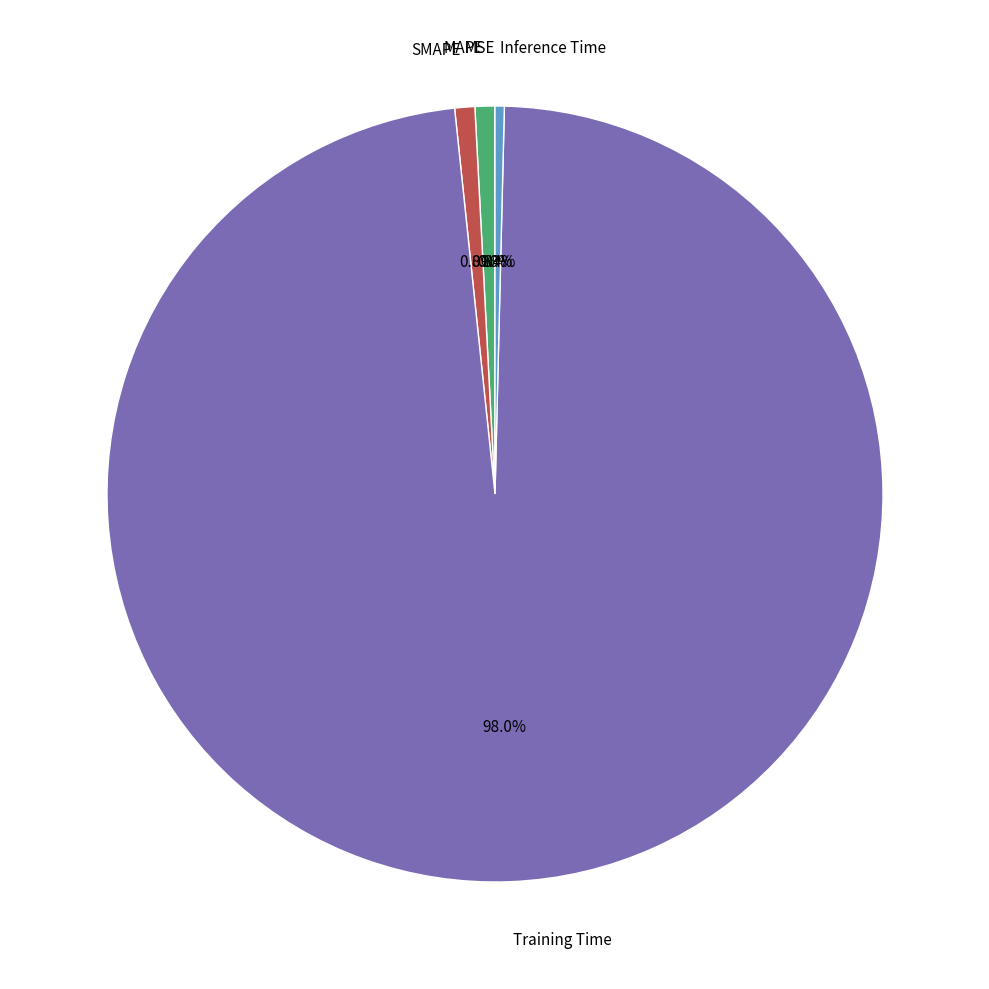

Does any single category account for the majority?

Yes